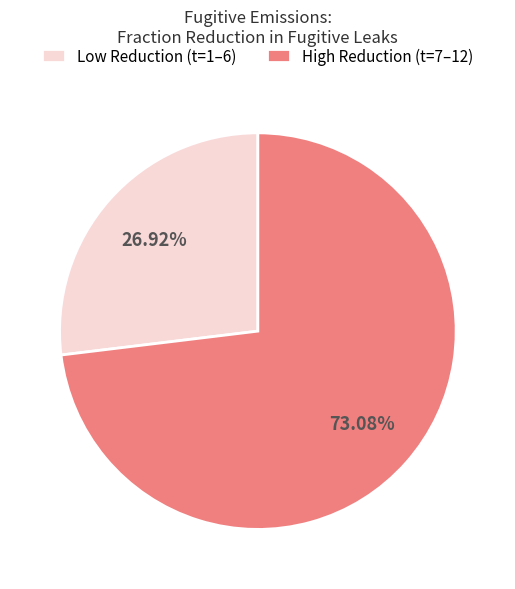

How many segments does this pie chart have?

2